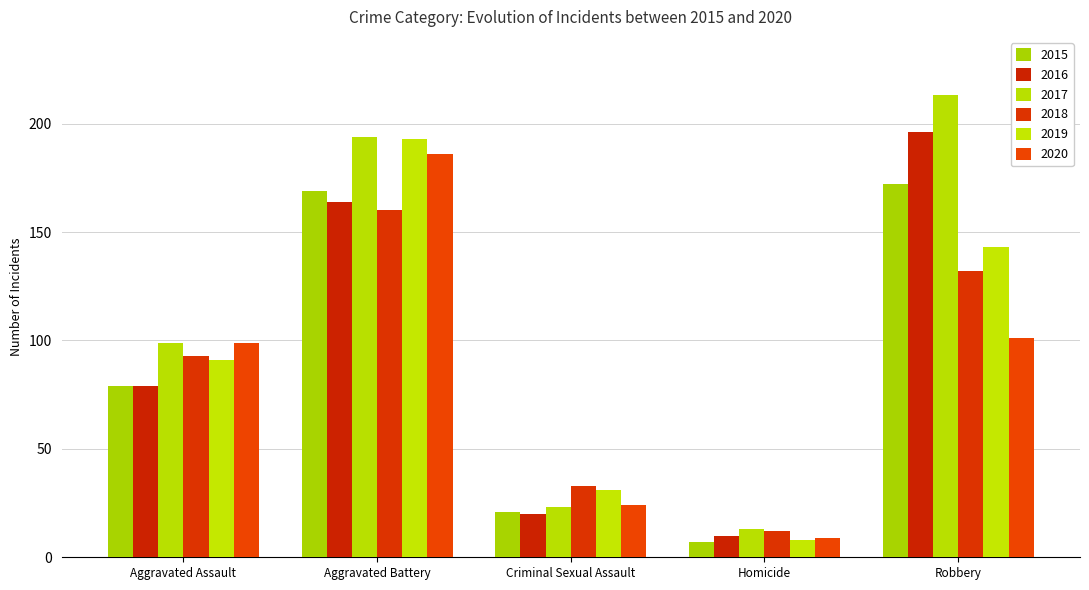

Which series has the widest spread of values?

2017